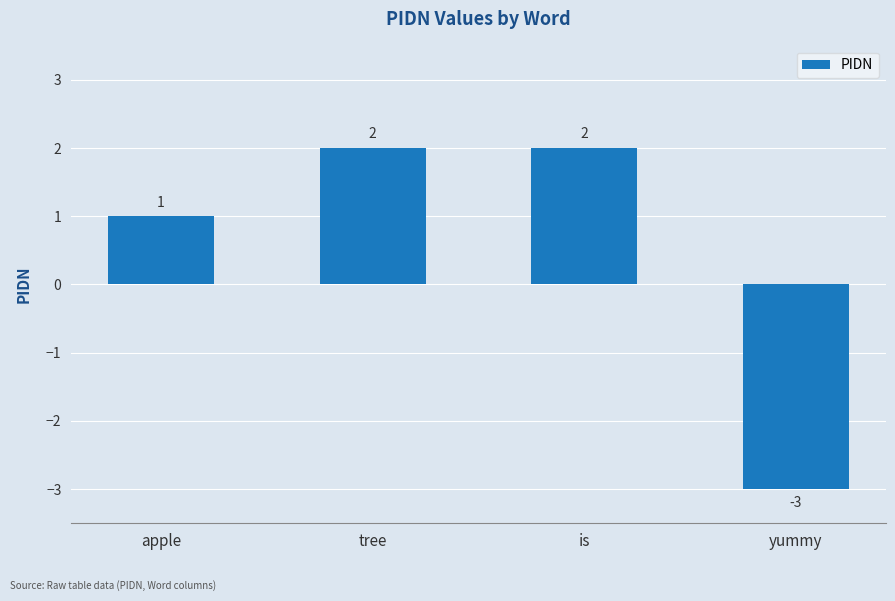

How many values are below zero?

1